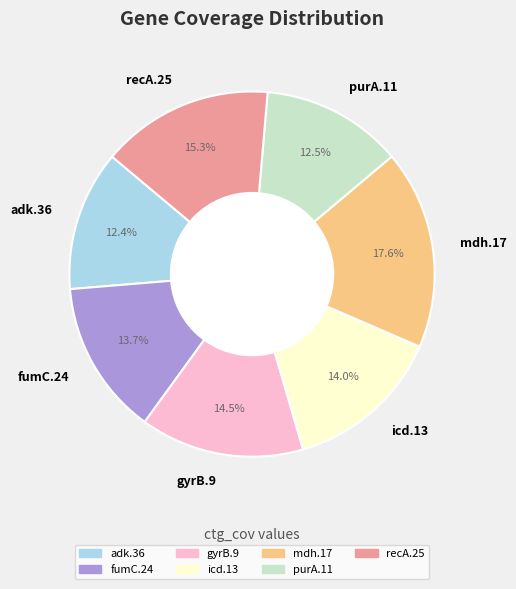

Is there any slice that represents more than half of the pie?

No